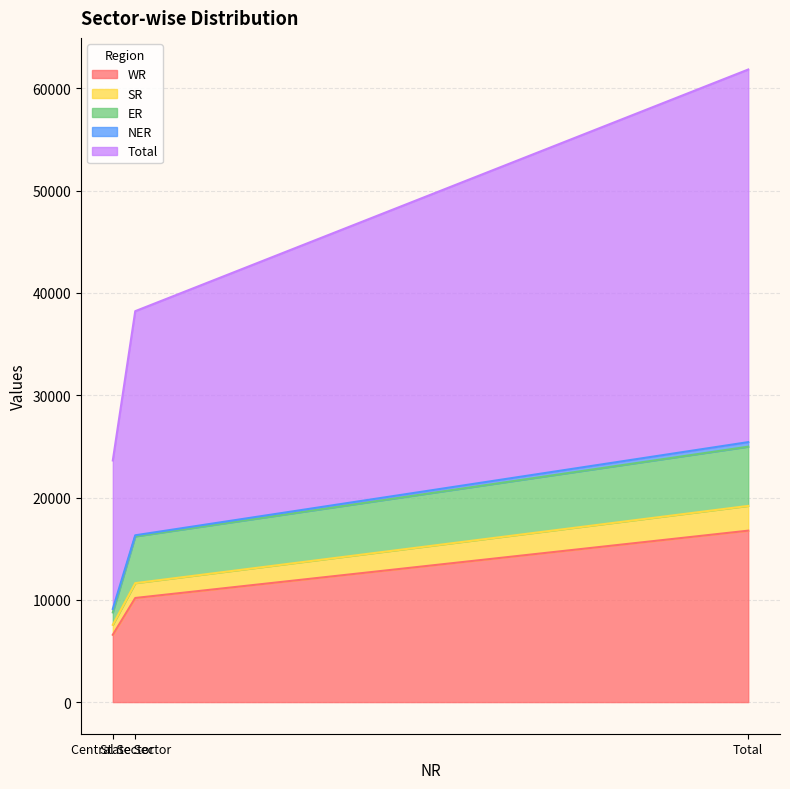

What is the maximum value shown in the chart?

61844